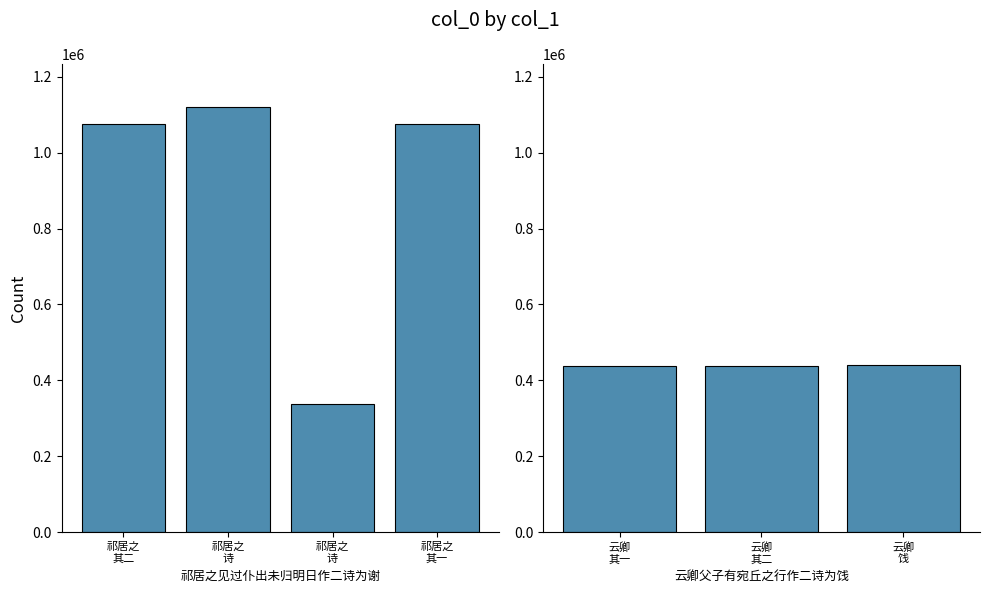

Where is the data nearest to the value 728903?

云卿父子有宛丘之行作二诗为饯